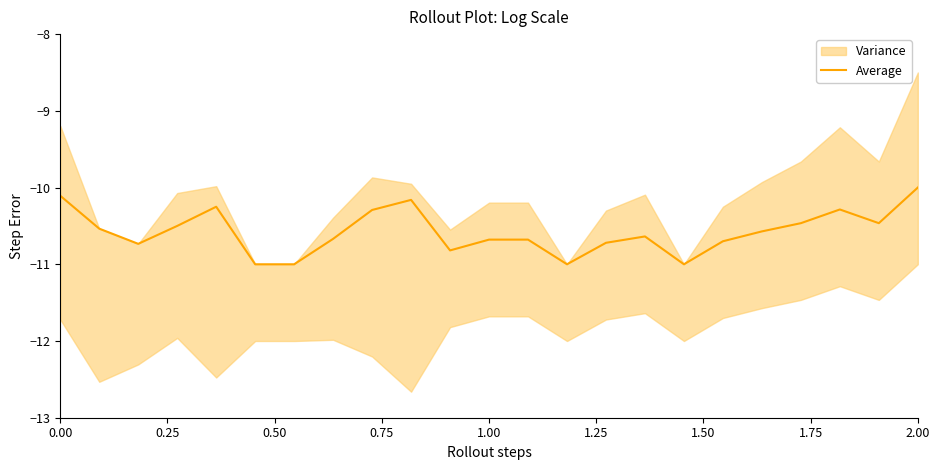

What is the sum of all values?

-243.3